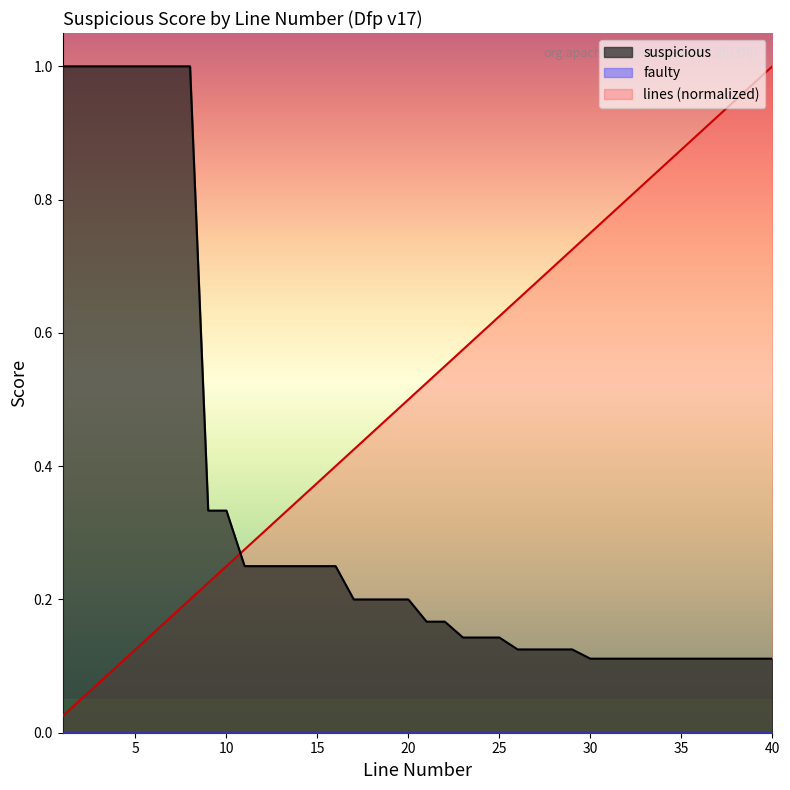

Which series has the largest total across all categories?

lines (normalized)